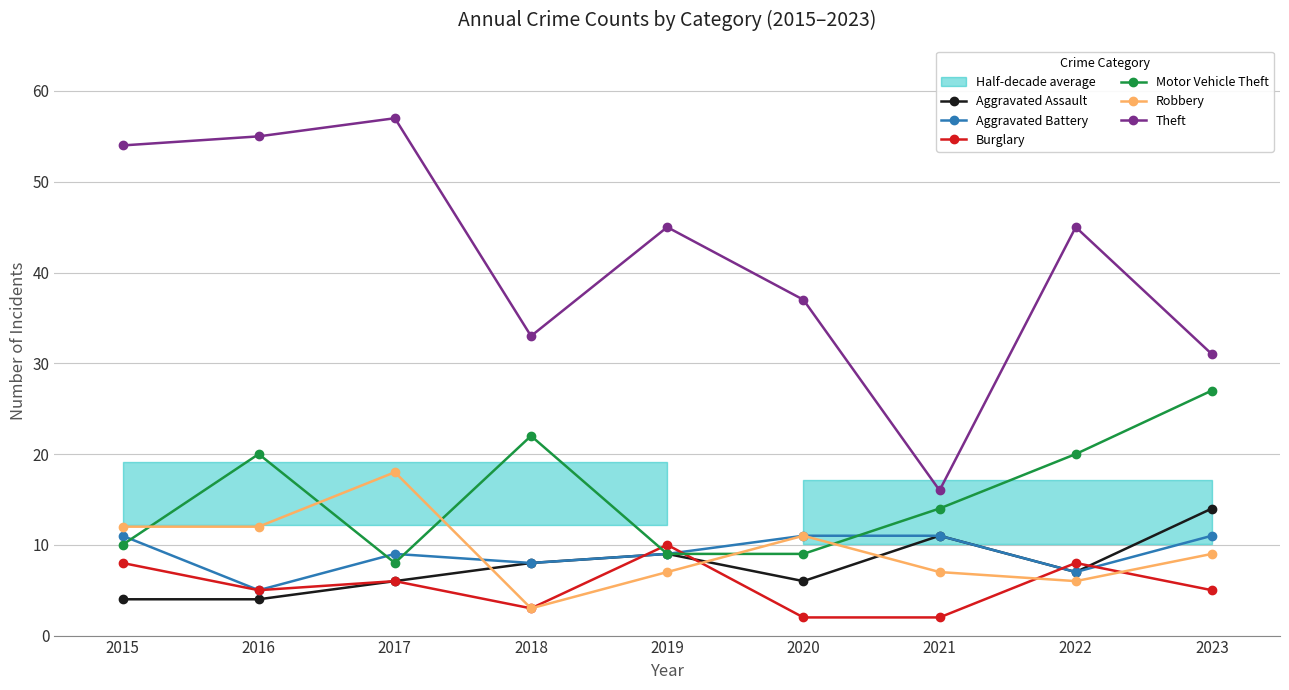

At which category is the sum across all series the highest?

2017